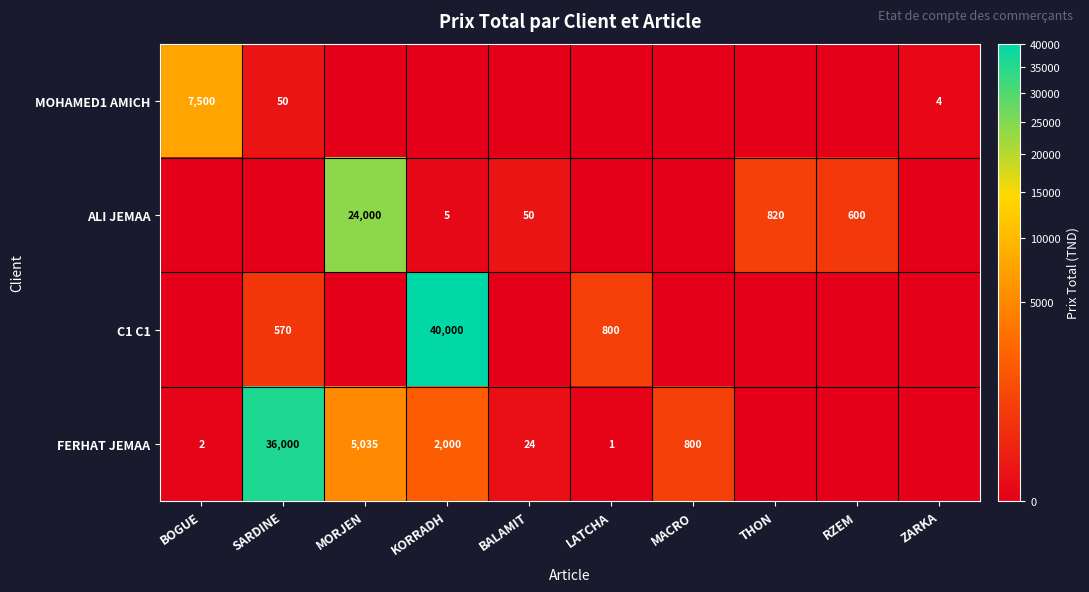

The value of FERHAT JEMAA at MACRO is 1180. True or false?

False